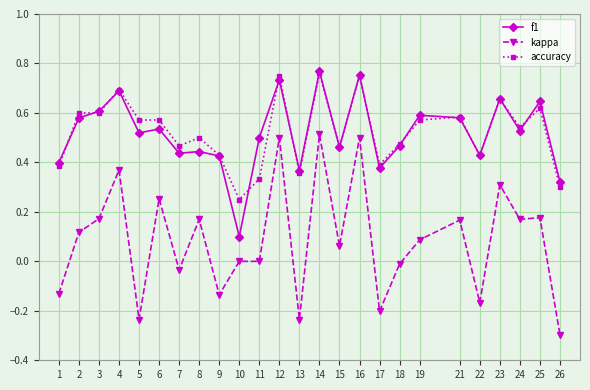

What is the sum of all kappa values?

2.1